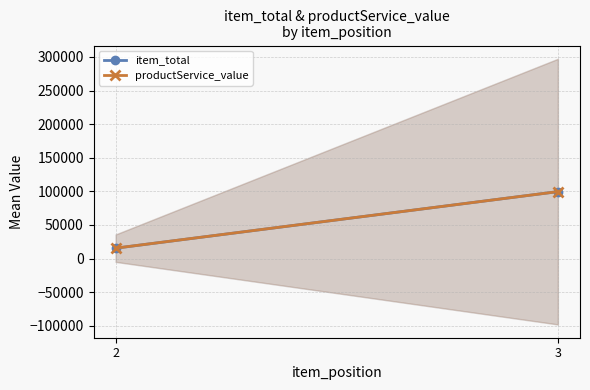

Is the value of productService_value at 3 greater than the value of item_total at 2?

Yes